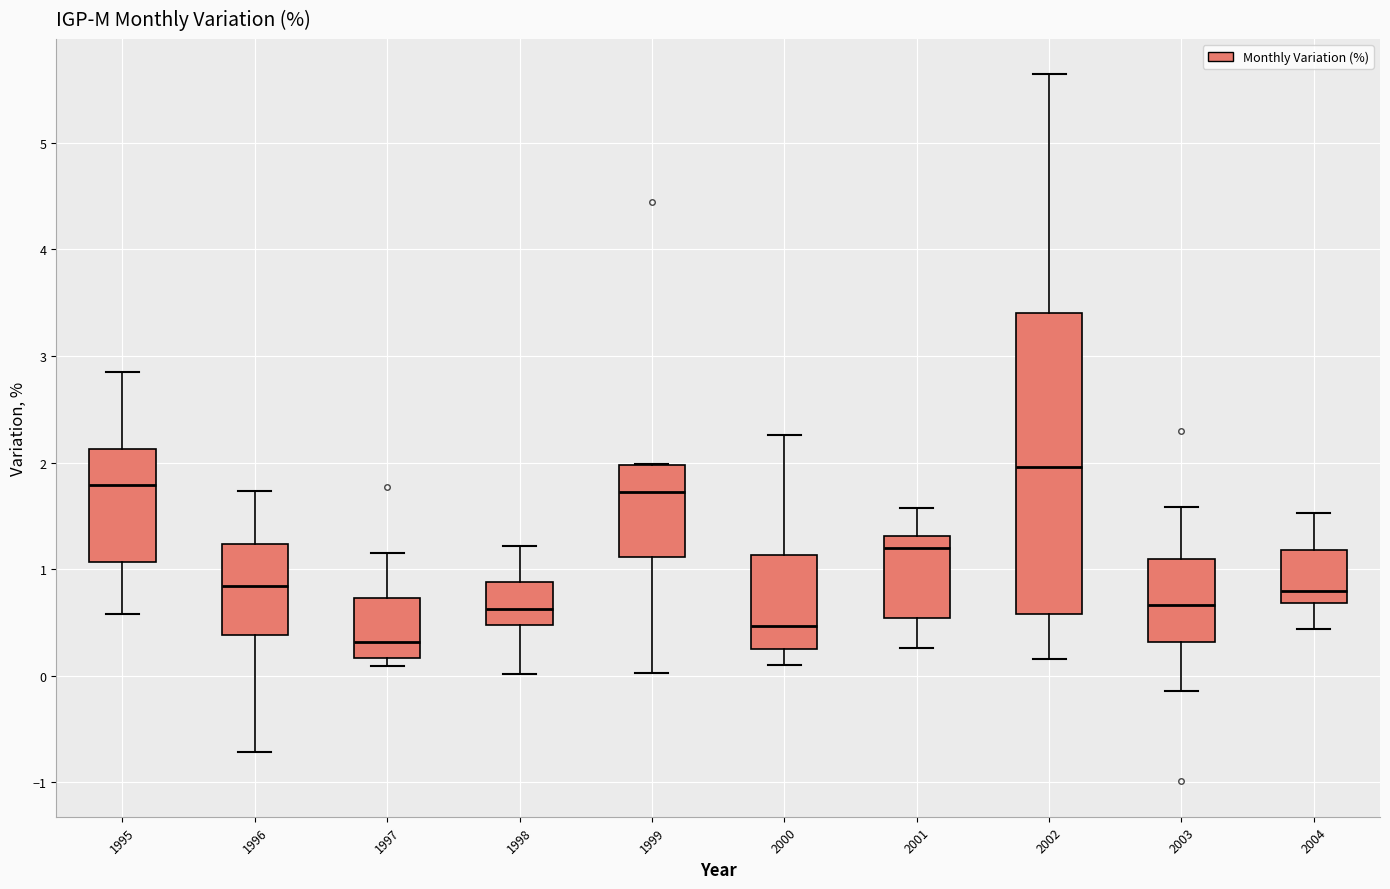

Which box's median line is the lowest?

1997